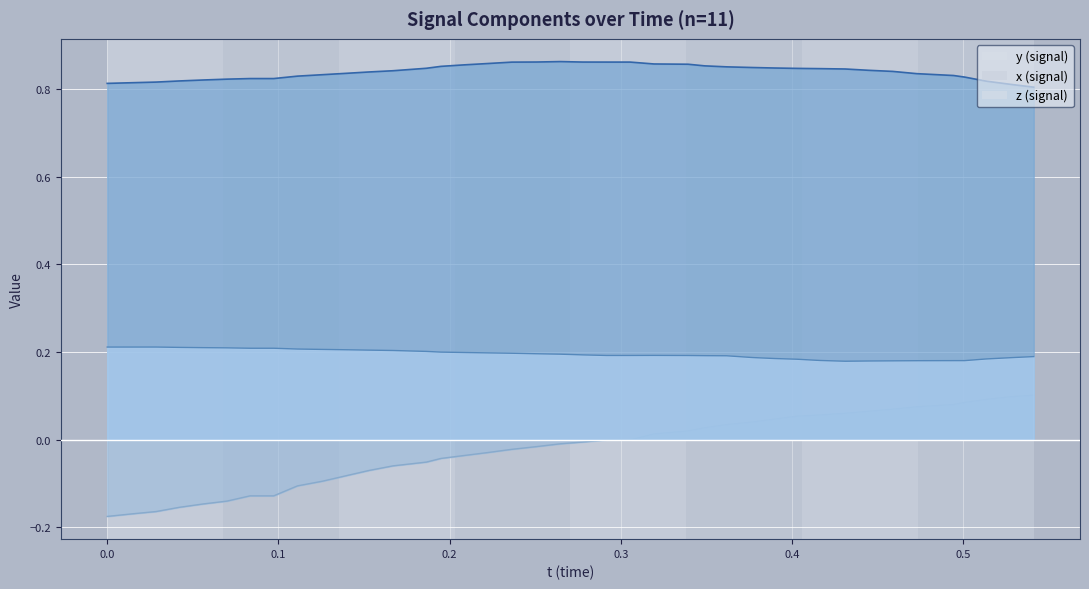

What are all the series names shown in the legend?

x, y, z